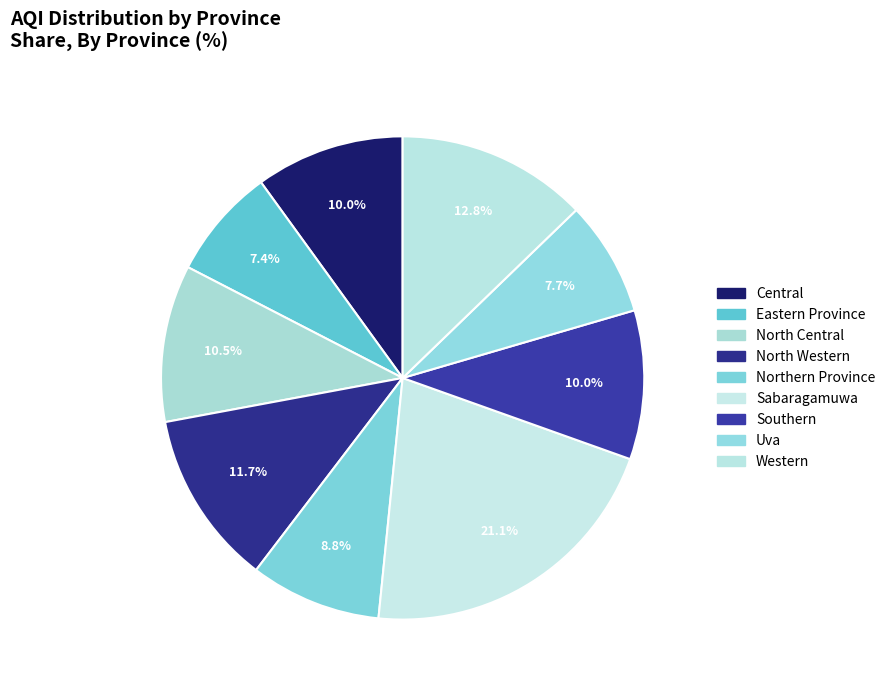

What percentage is NOT represented by Northern Province?

91.2%